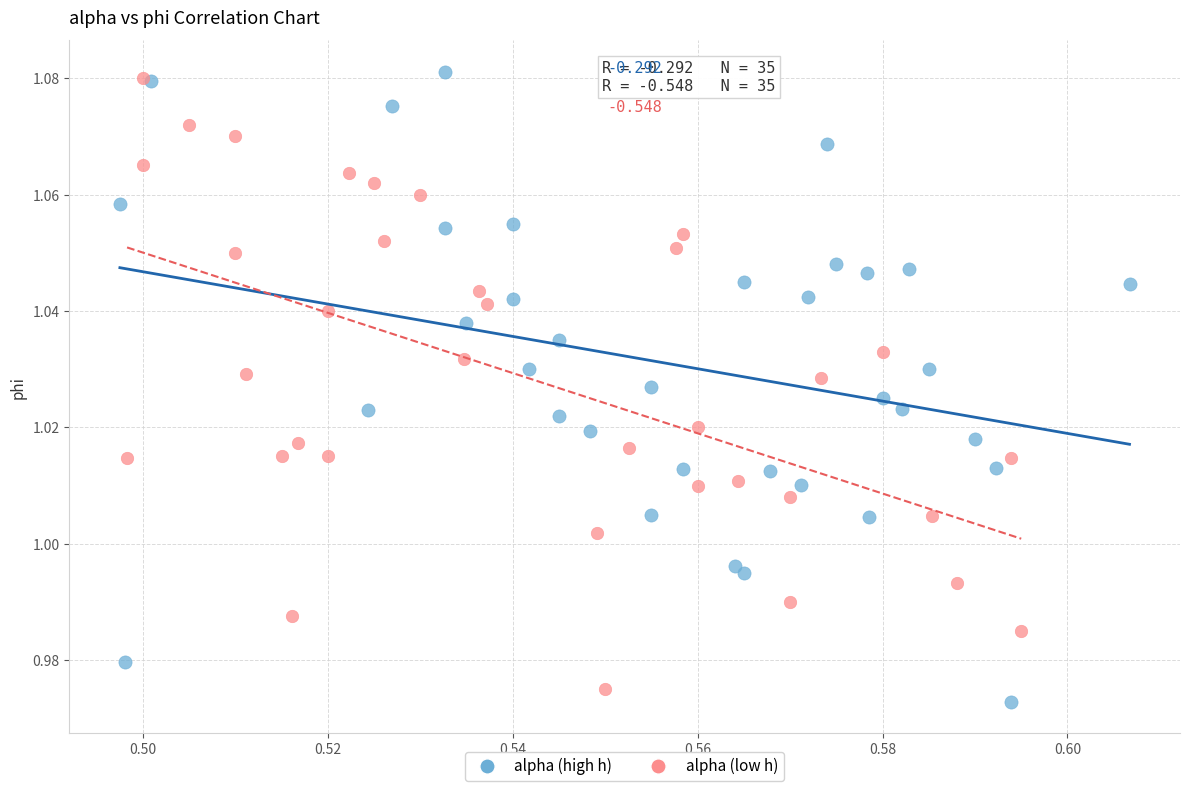

Which series reaches the maximum Y coordinate?

alpha (high h)